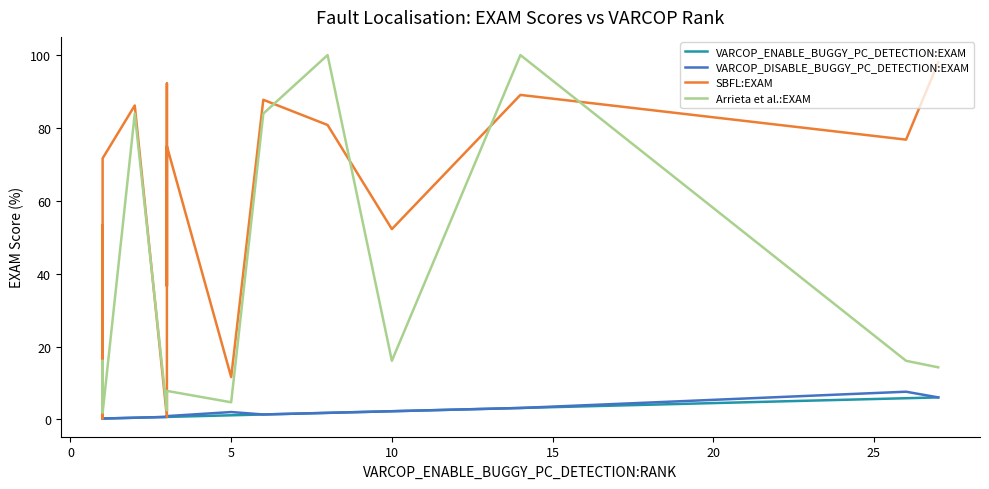

What are all the series names shown in the legend?

VARCOP_ENABLE_BUGGY_PC_DETECTION:EXAM, VARCOP_DISABLE_BUGGY_PC_DETECTION:EXAM, SBFL:EXAM, Arrieta et al.:EXAM